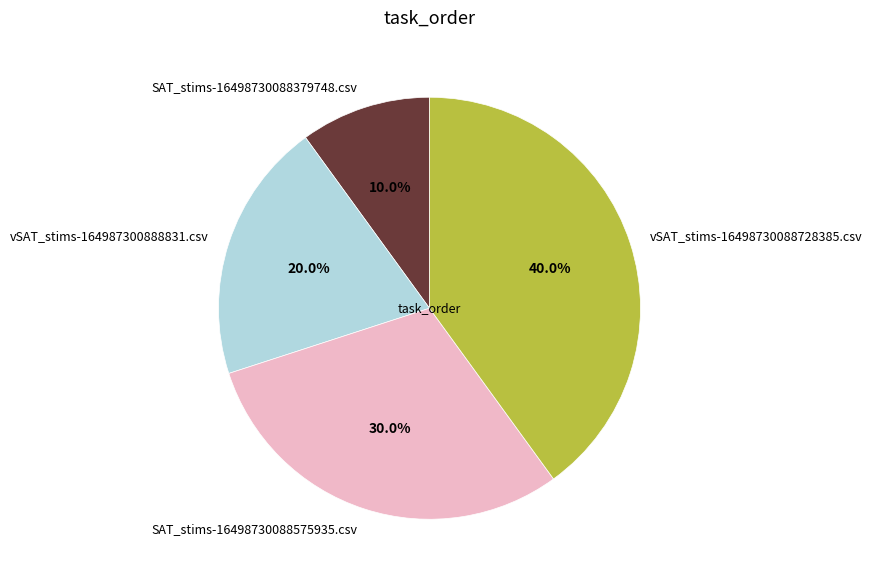

What is the largest slice in the pie chart?

vSAT_stims-16498730088728385.csv